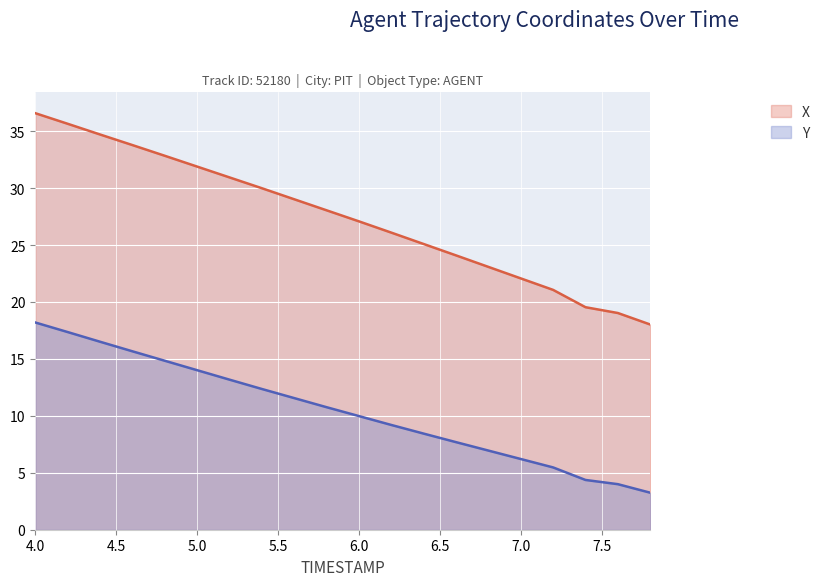

How many values in the X series are below 28?

10